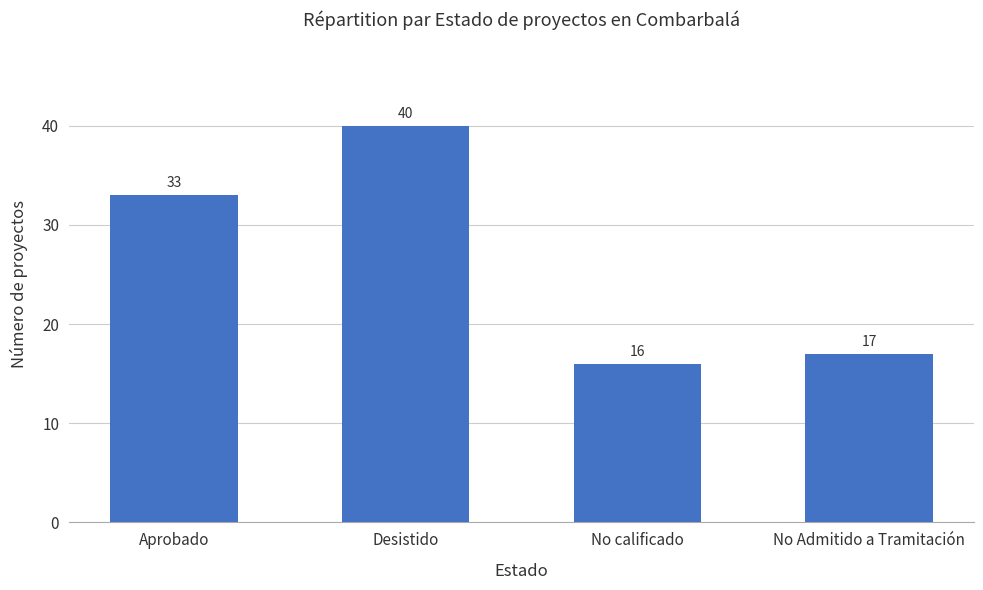

Where is the data nearest to the value 28?

Aprobado